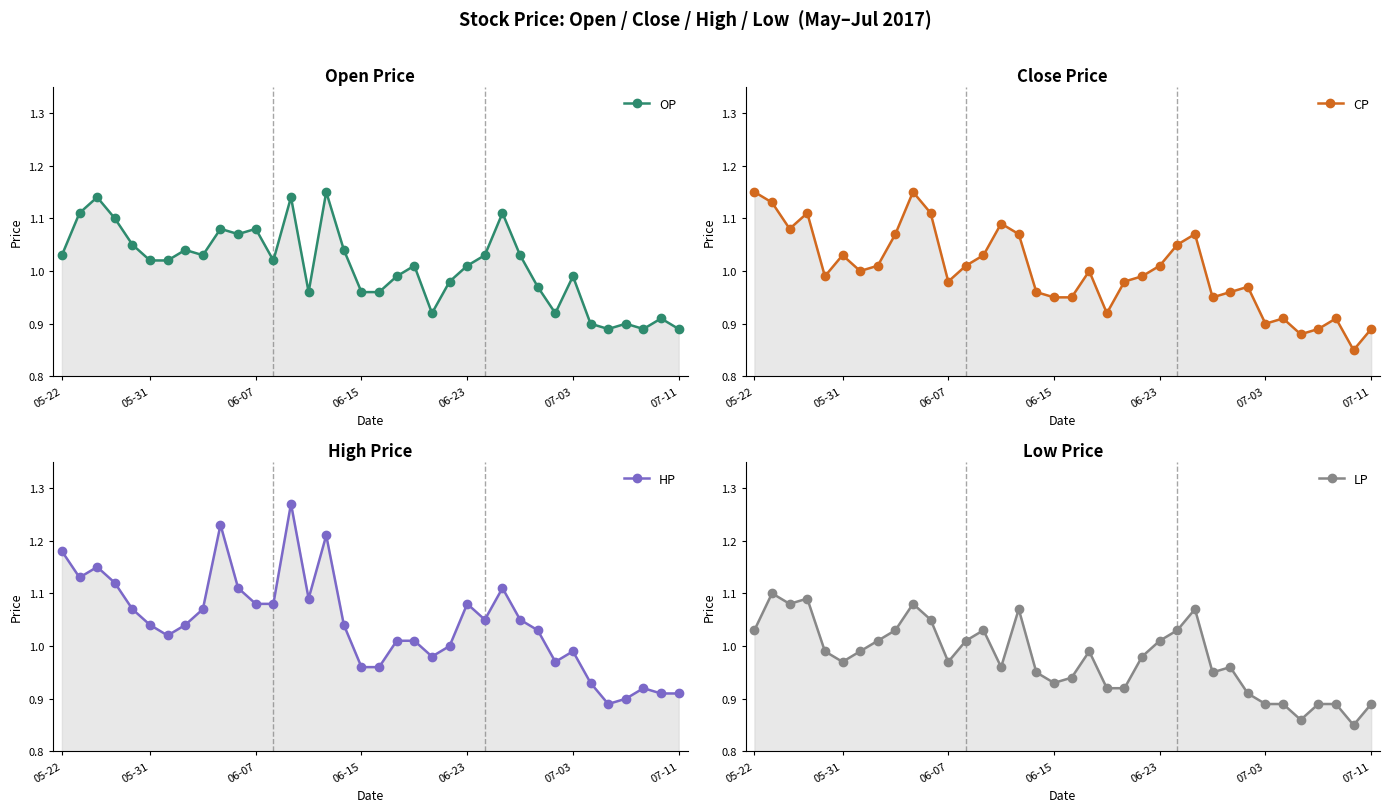

What is the average value of the LP series?

1.0